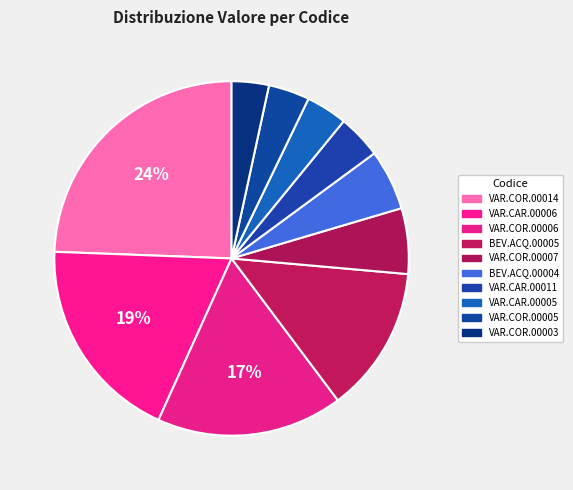

Does any single category account for the majority?

No